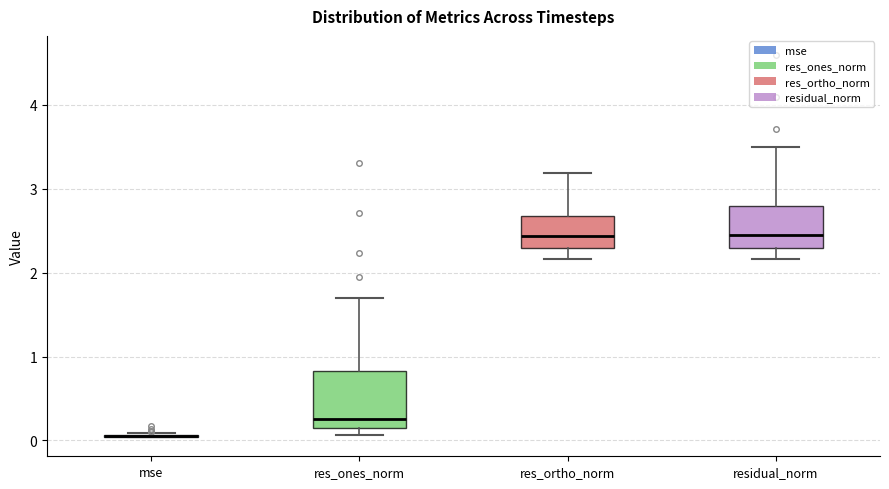

Where does the upper whisker of the box for res_ortho_norm end on the y-axis? The values are not printed on the chart, so give them approximately, as read against the axis.

3.2